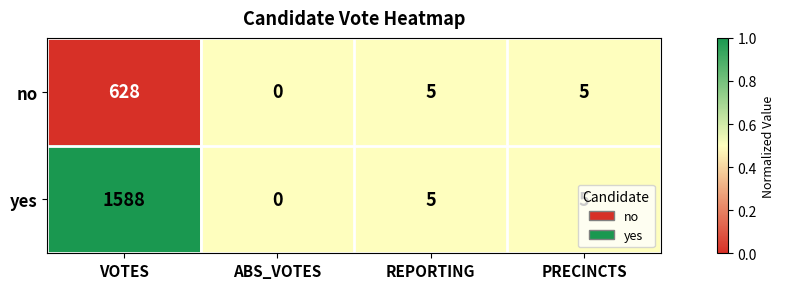

Which series has the largest range (max minus min)?

yes